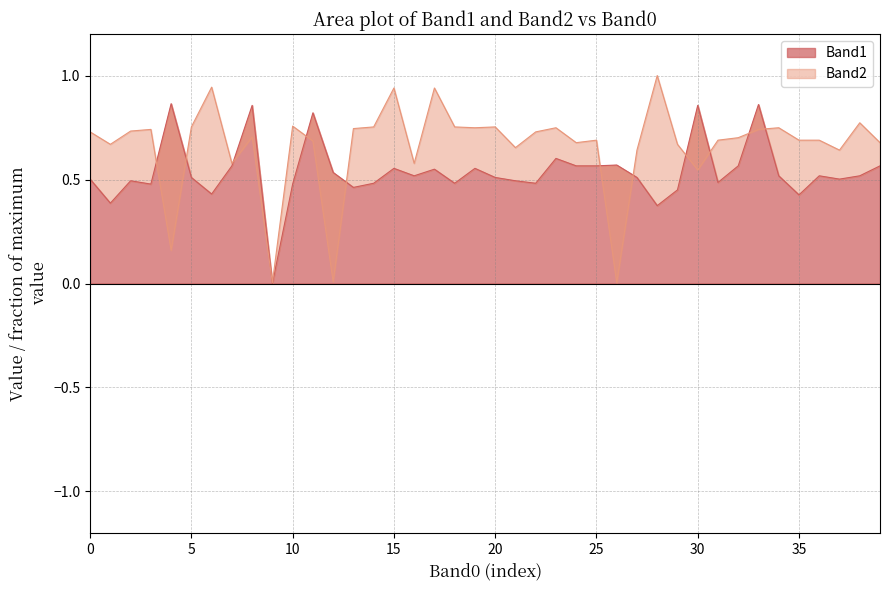

What is the sum of all Band1 values?

21.5